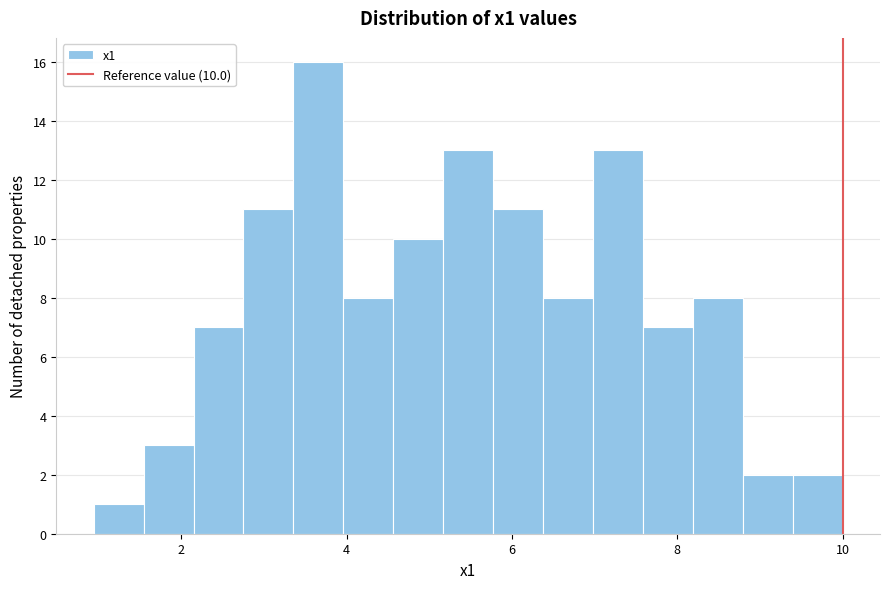

Read against the x-axis, roughly where is the centre of the tallest bar?

3.6